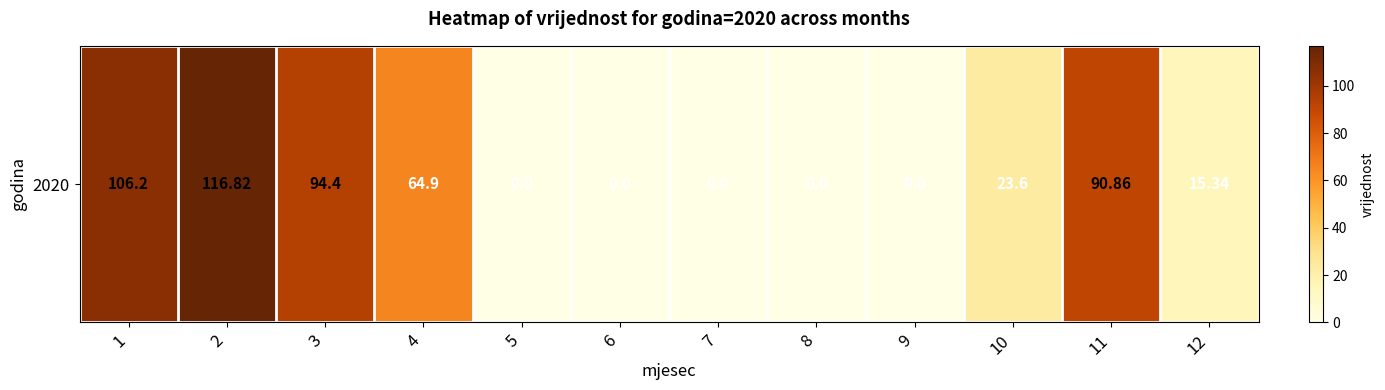

The value at 11 is 90.9. True or false?

True